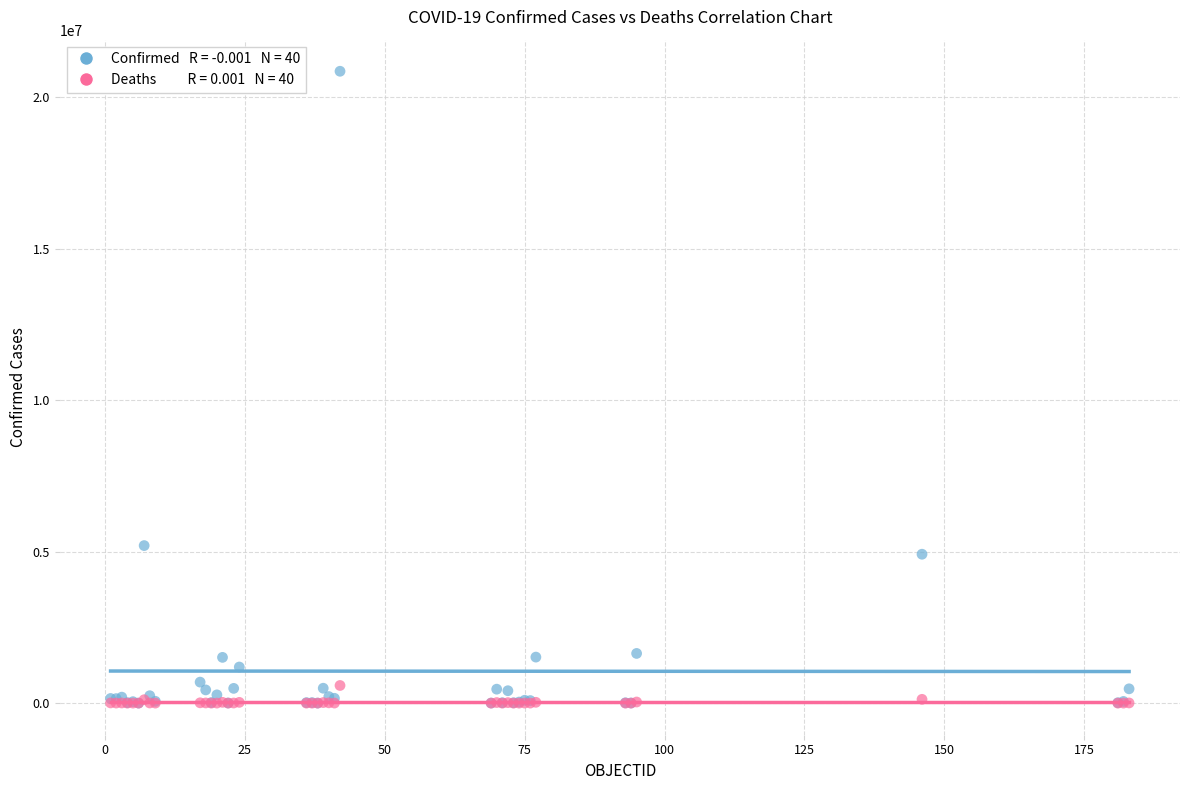

Across all series, what Y value is closest to 10428031?

5199919